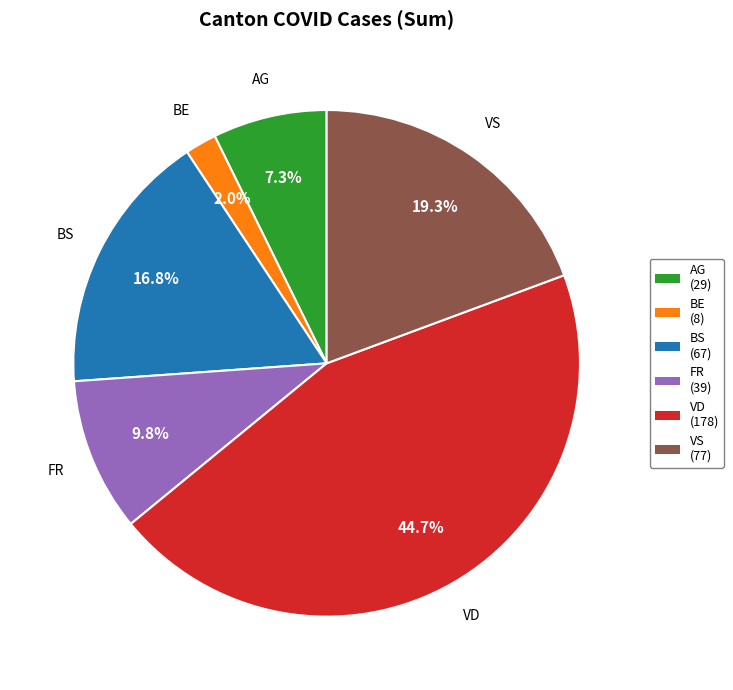

How much of the chart is everything except FR?

90.2%